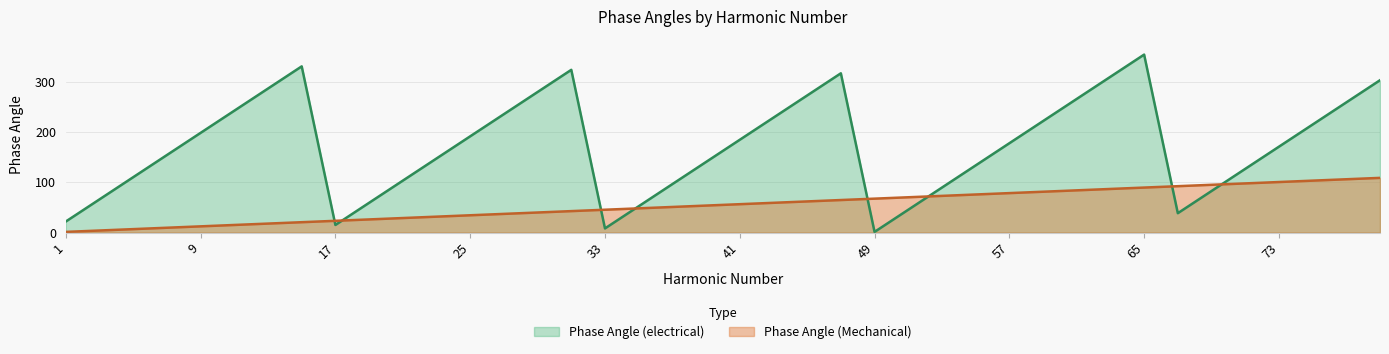

What is the value of the Phase Angle (electrical) point at the 1st from the left?

22.1